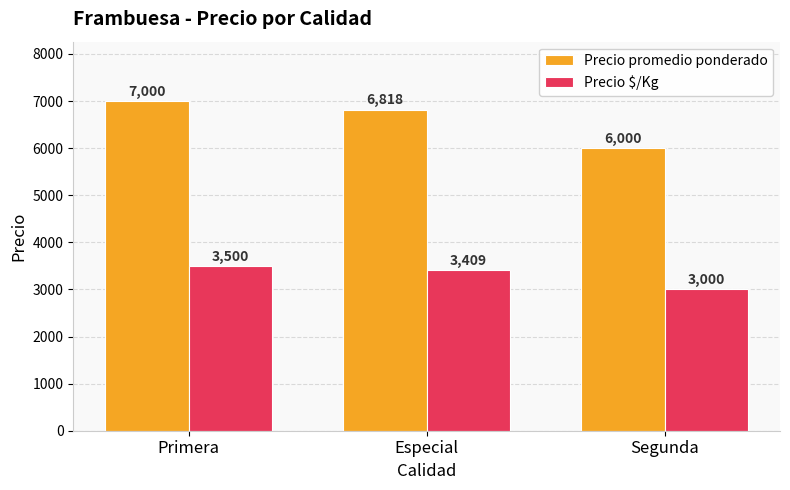

List the labels in order of Precio promedio ponderado value, largest first.

Primera, Especial, Segunda